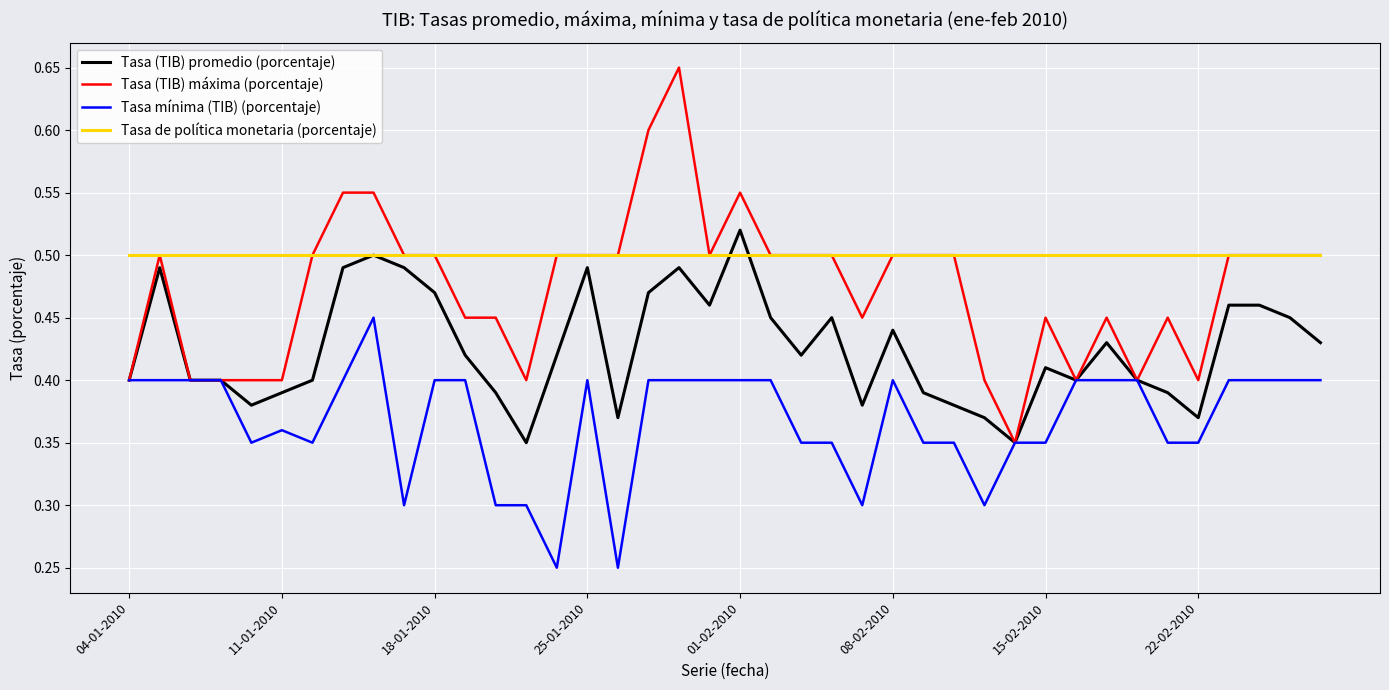

Rank the series by their average value, from highest to lowest.

Tasa de política monetaria (porcentaje), Tasa (TIB) máxima (porcentaje), Tasa (TIB) promedio (porcentaje), Tasa mínima (TIB) (porcentaje)